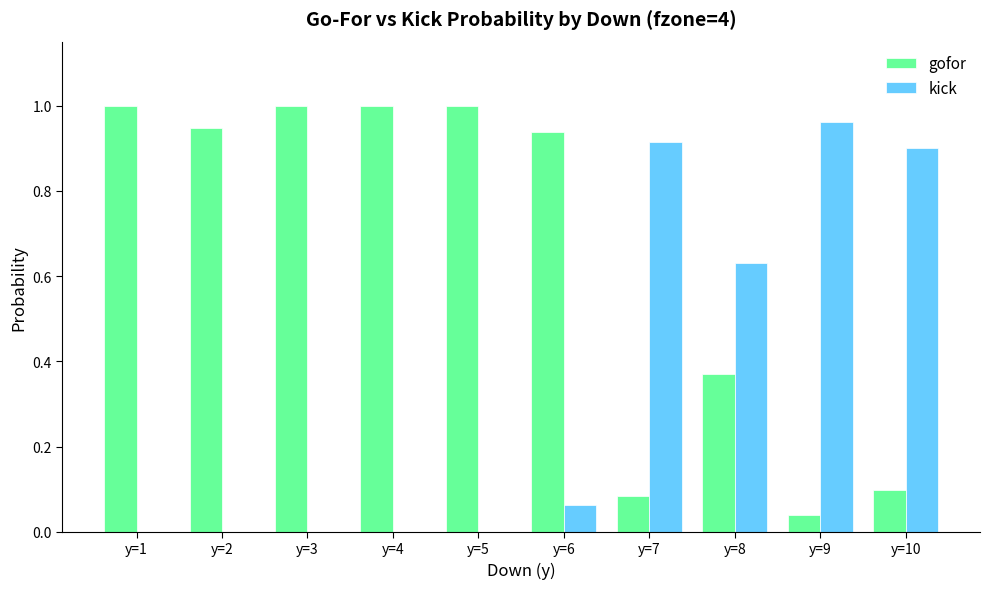

Which category has the highest value in the kick series?

y=9